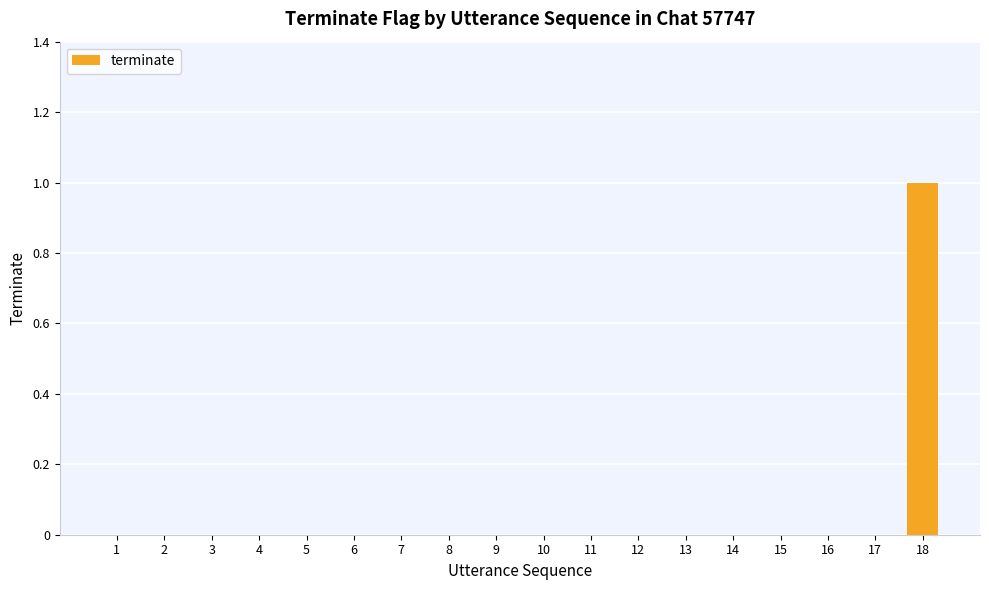

Which category has the highest value across all series?

18